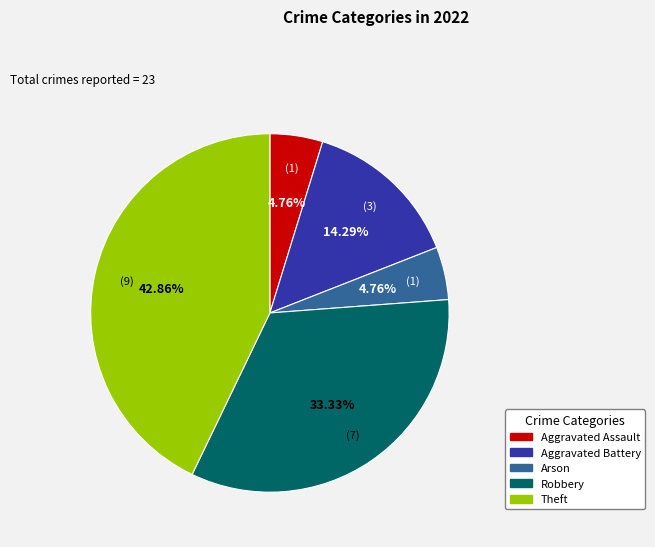

Do Aggravated Battery and Aggravated Assault together represent more than half of the pie?

No